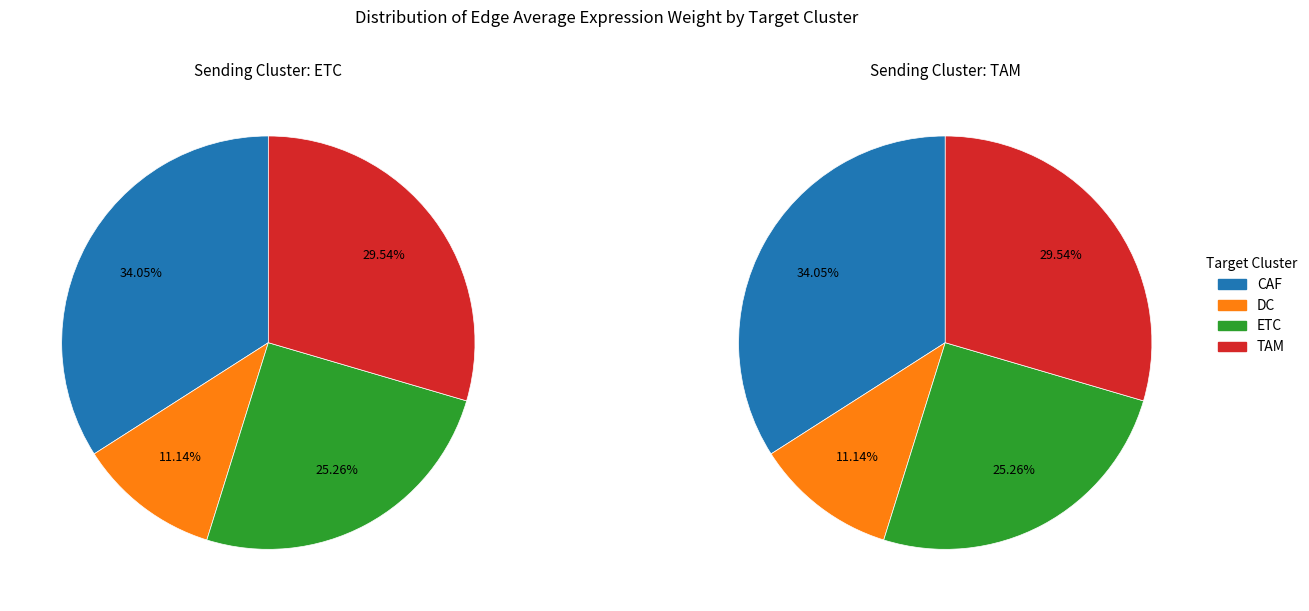

Does DC account for over 50% of the chart?

No